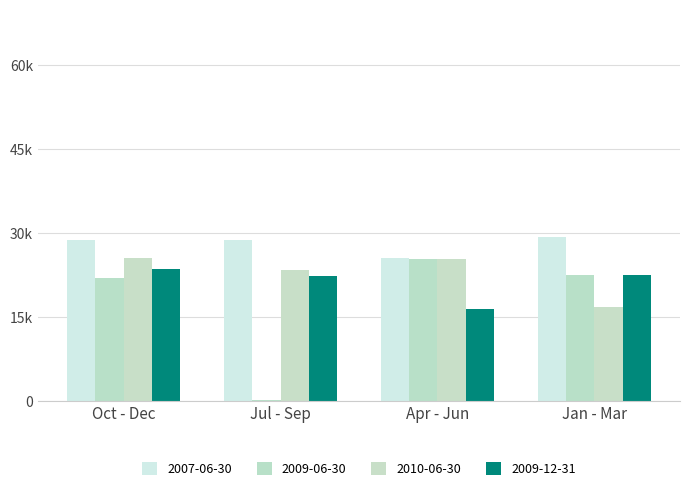

Are the bars horizontal?

No